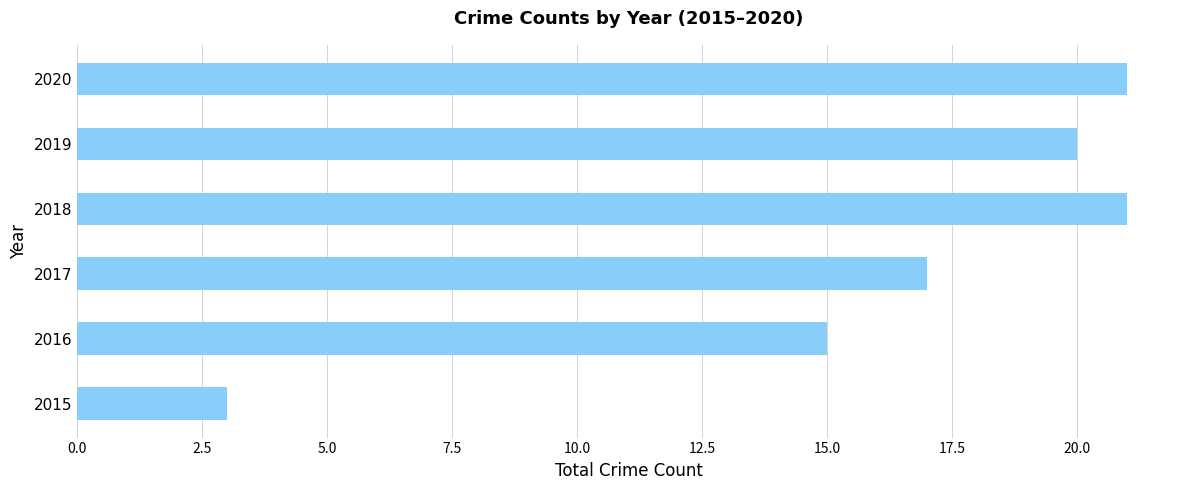

Which label corresponds to the smallest value in the chart?

2015